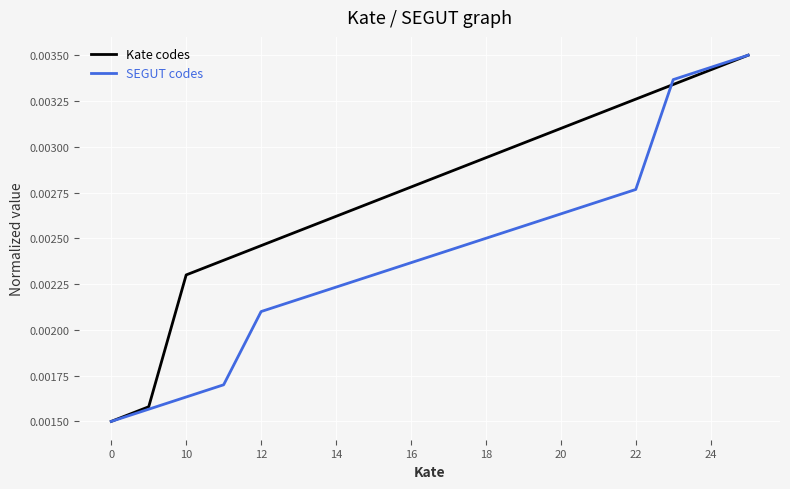

List the series in order of their overall mean, lowest first.

SEGUT codes, Kate codes